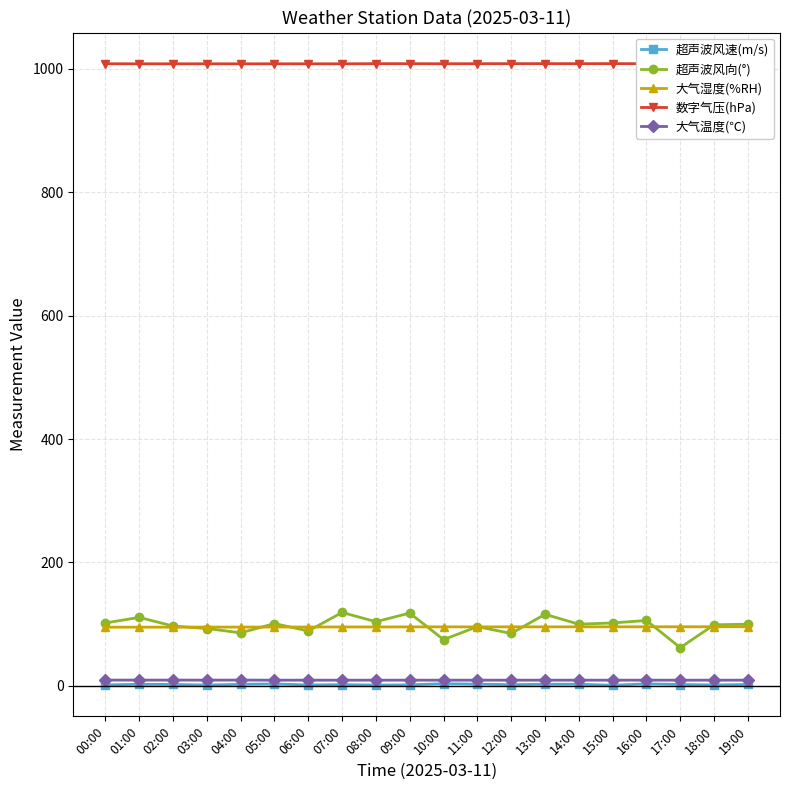

What is the label of the 5th point from the left?

04:00